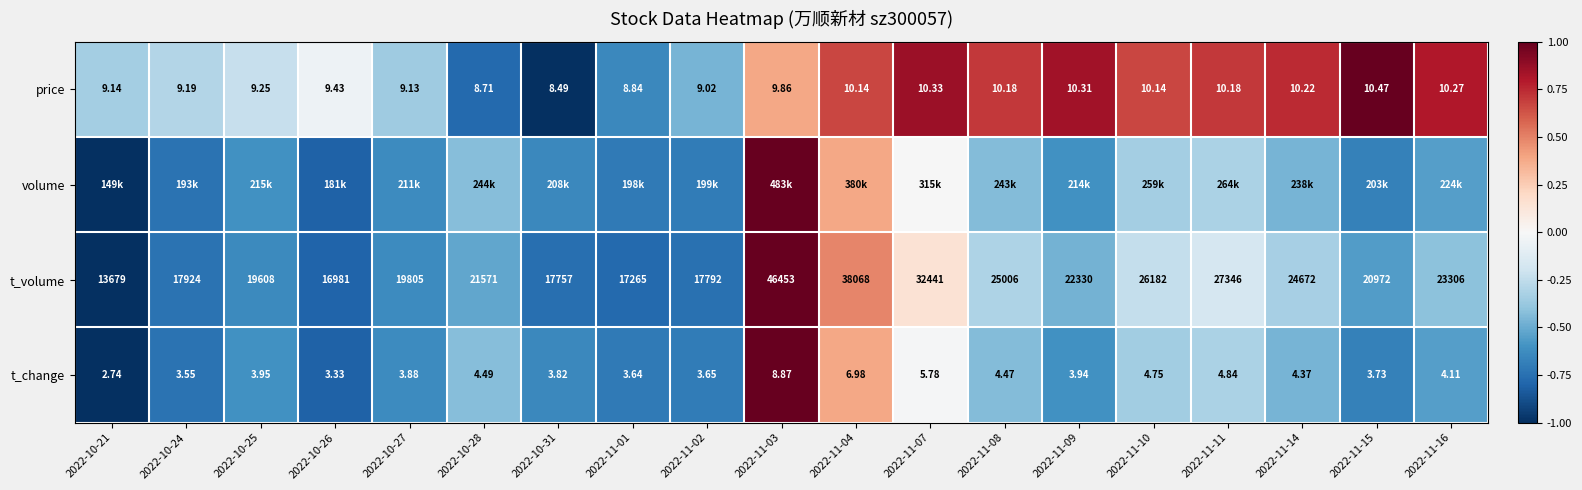

At which category is the sum across all series the highest?

2022-11-03